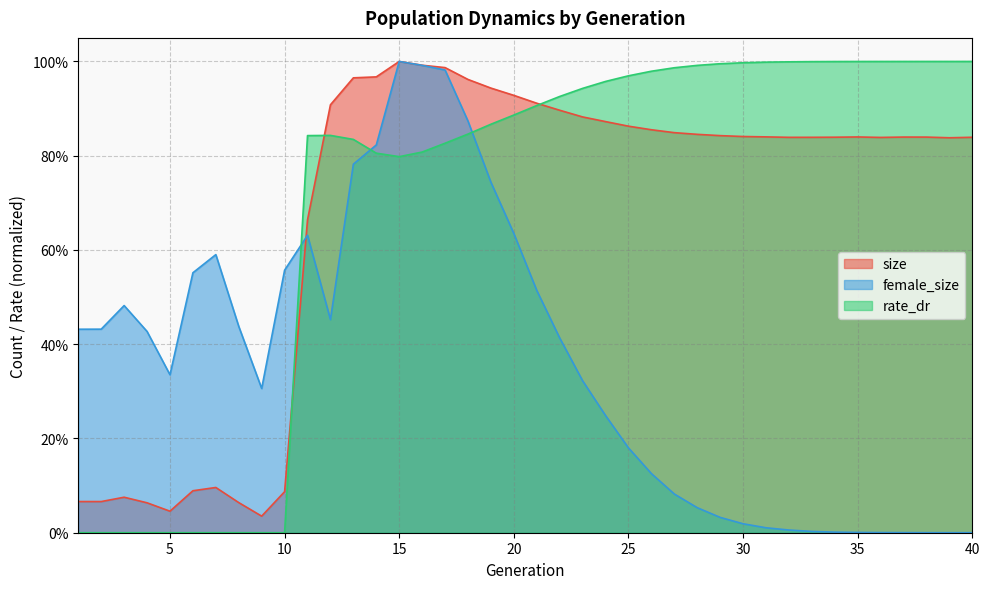

What is the average value of the size series?

0.7